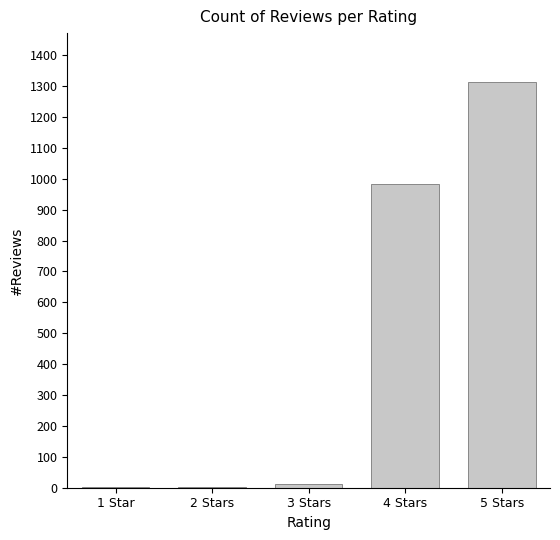

At which label is the value closest to 657?

4 Stars